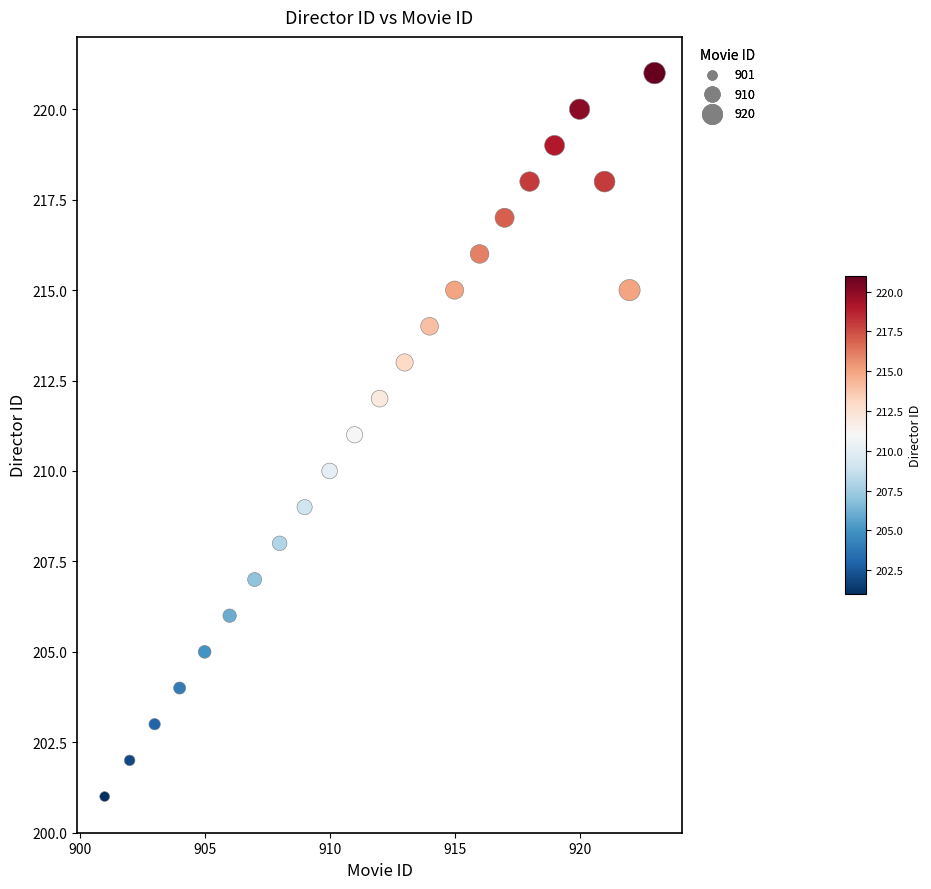

What is the range of X values (max minus min)?

22